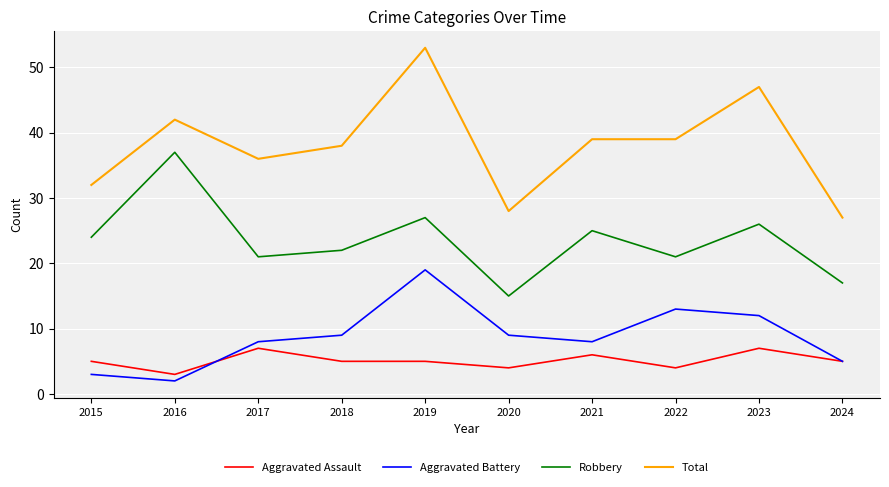

Which series changed the most between 2018 and 2019?

Total